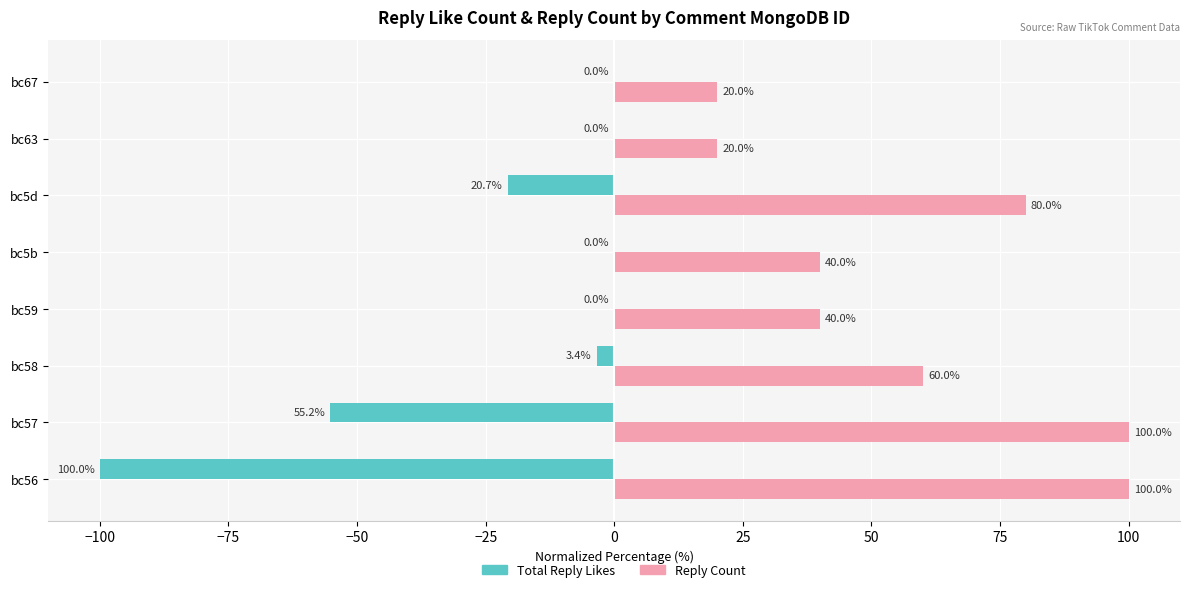

Which series has the largest total across all categories?

Reply Count